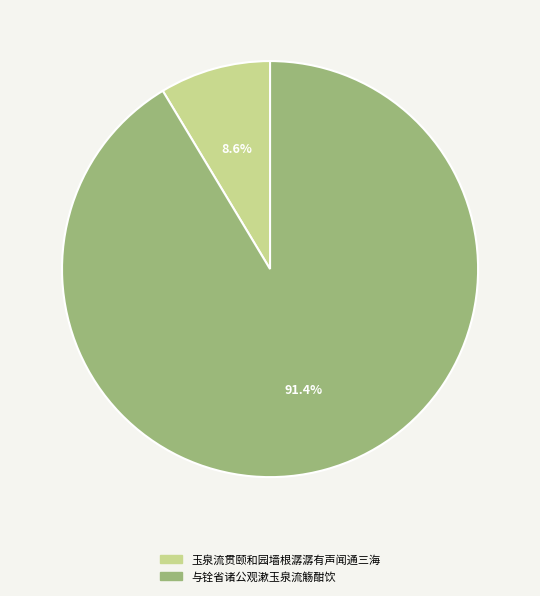

What is the ratio of the value at 与铨省诸公观漱玉泉流觞酣饮 to the value at 玉泉流贯颐和园墙根潺潺有声闻通三海?

10.6